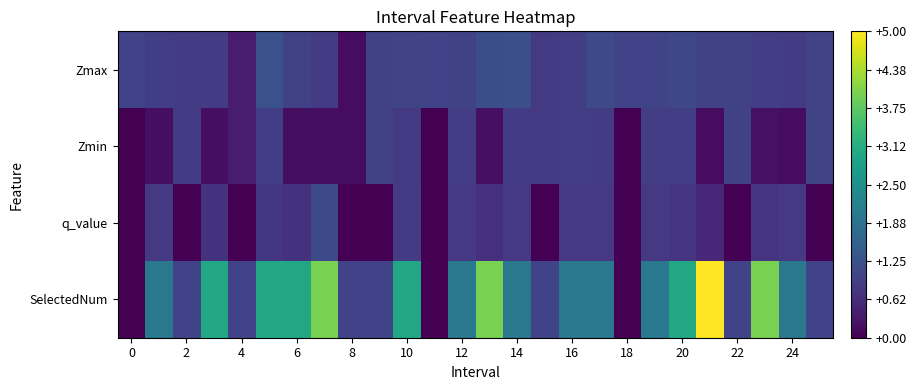

What is the greatest value displayed?

5.0